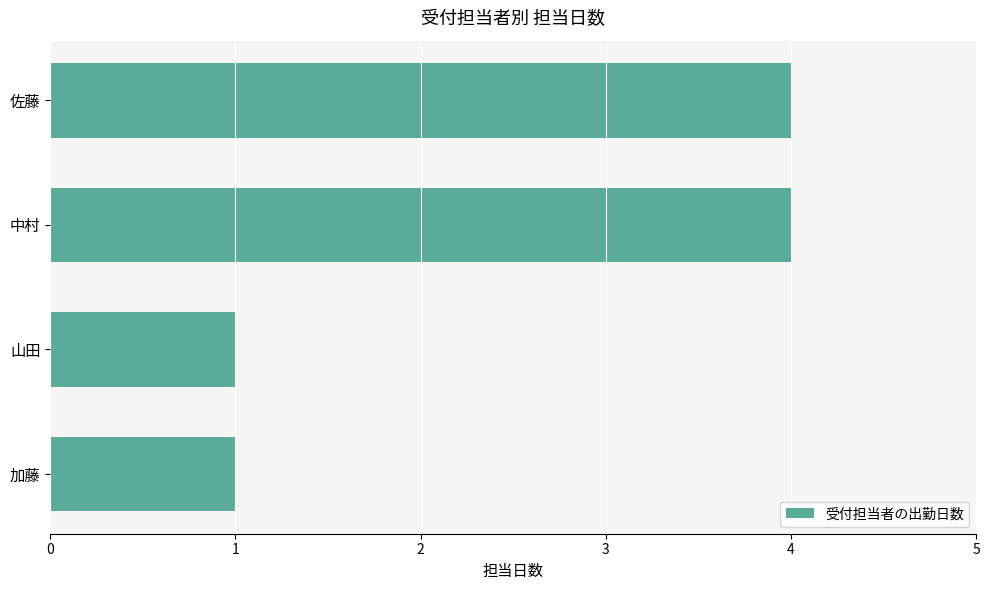

The chart shows a value of 4 at 中村. True or false?

True